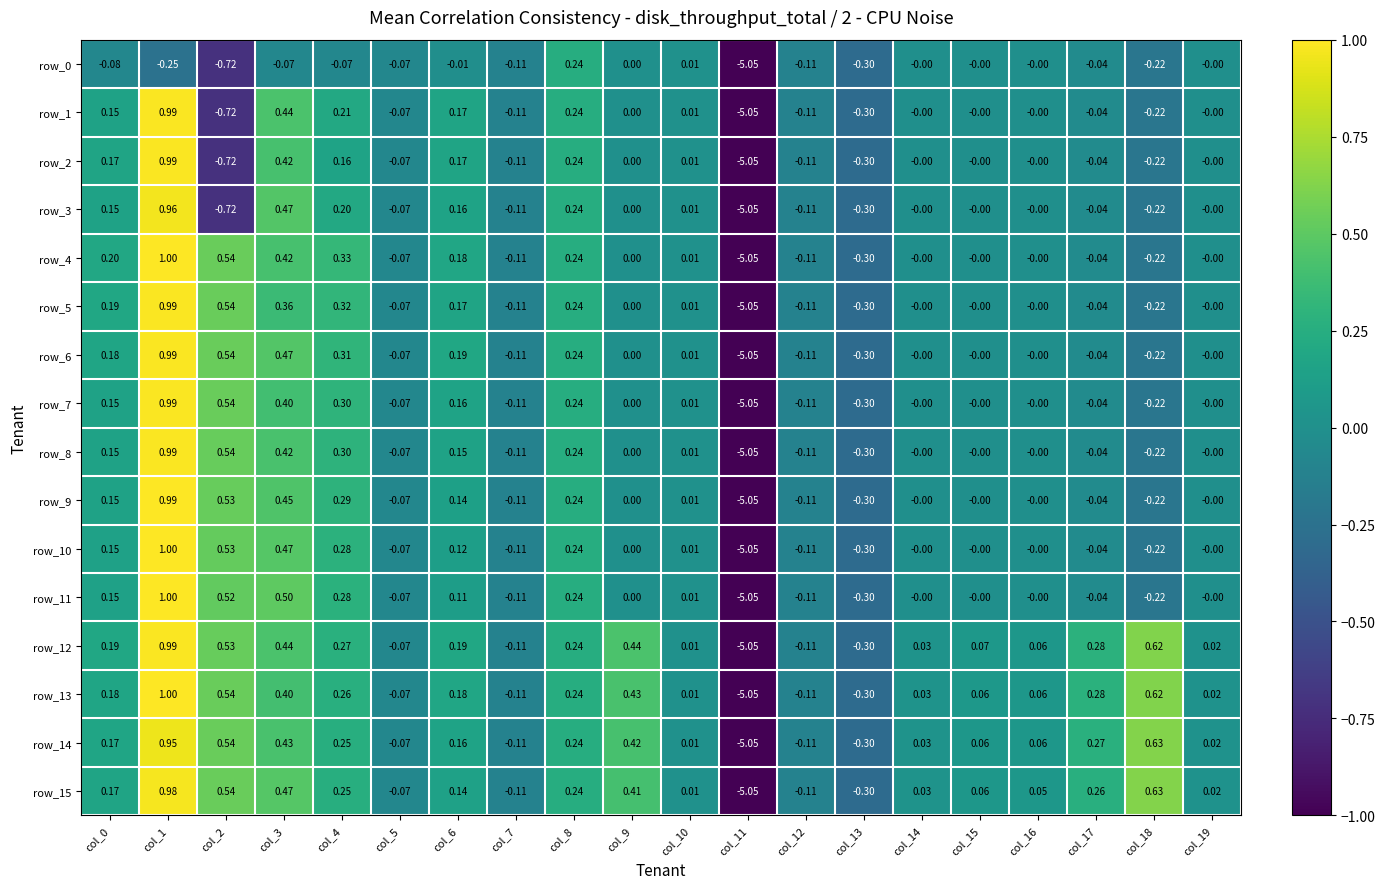

Is the value of row_1 at col_13 greater than the value of row_2 at col_9?

No